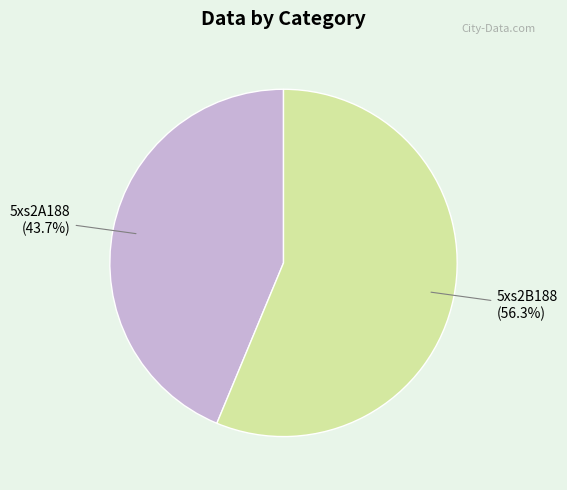

To the nearest percent, what is the average slice percentage?

50%